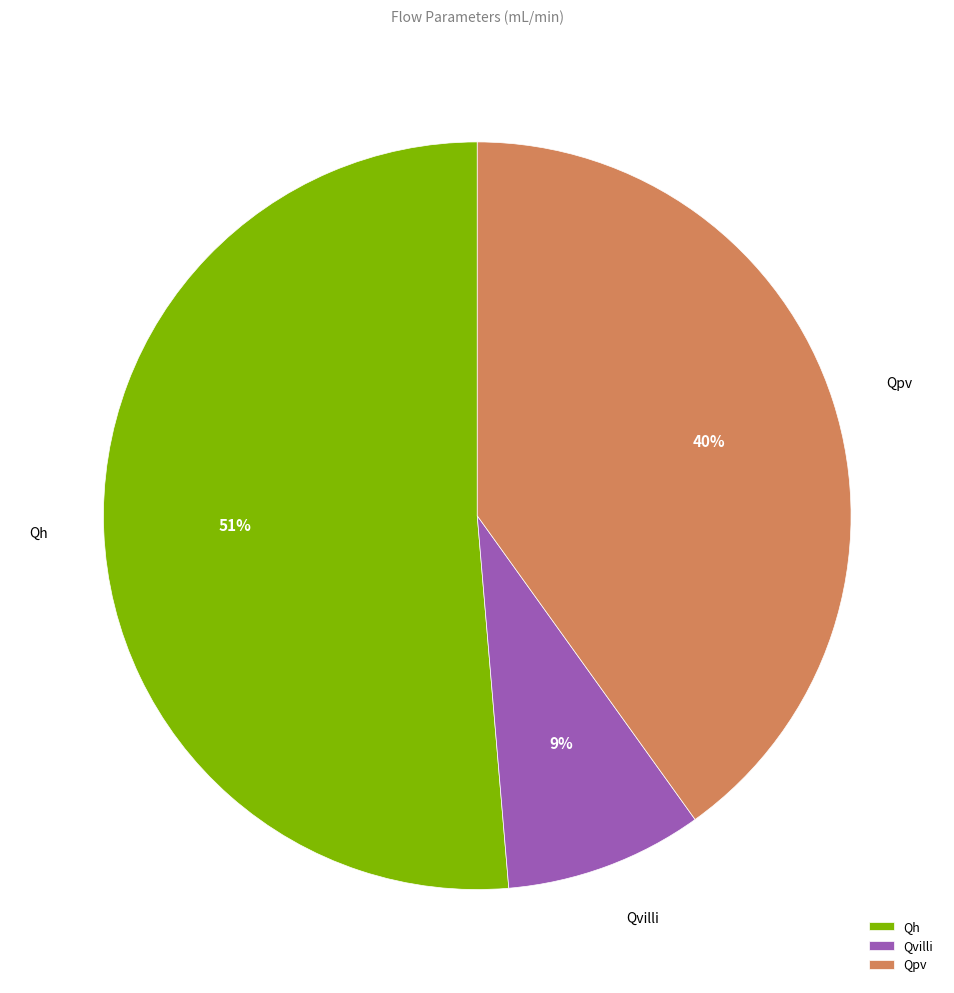

What percentage is the Qh slice, to the nearest percent?

51%